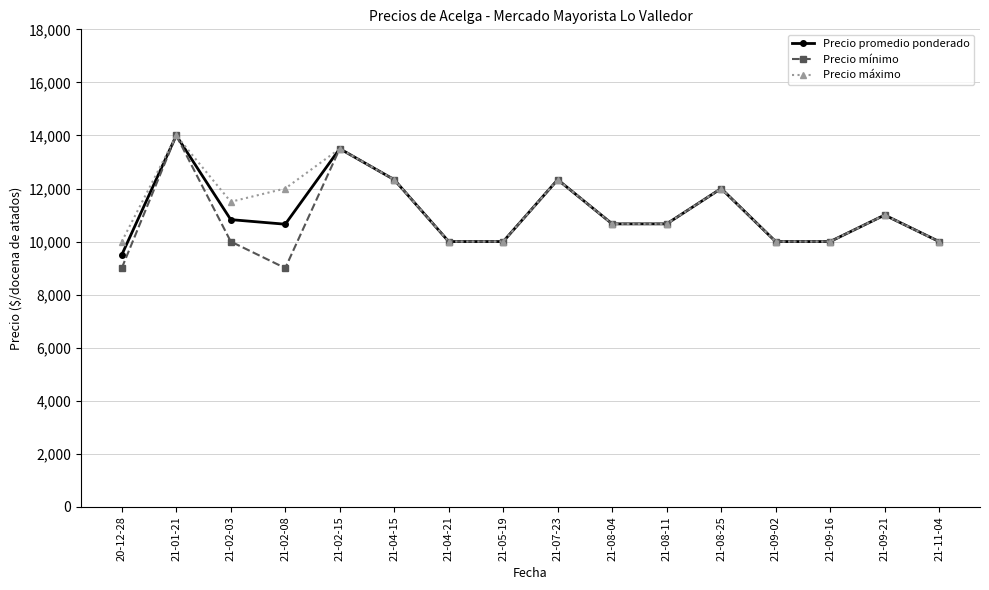

What is the total value across all series at 21-07-23?

37000.0